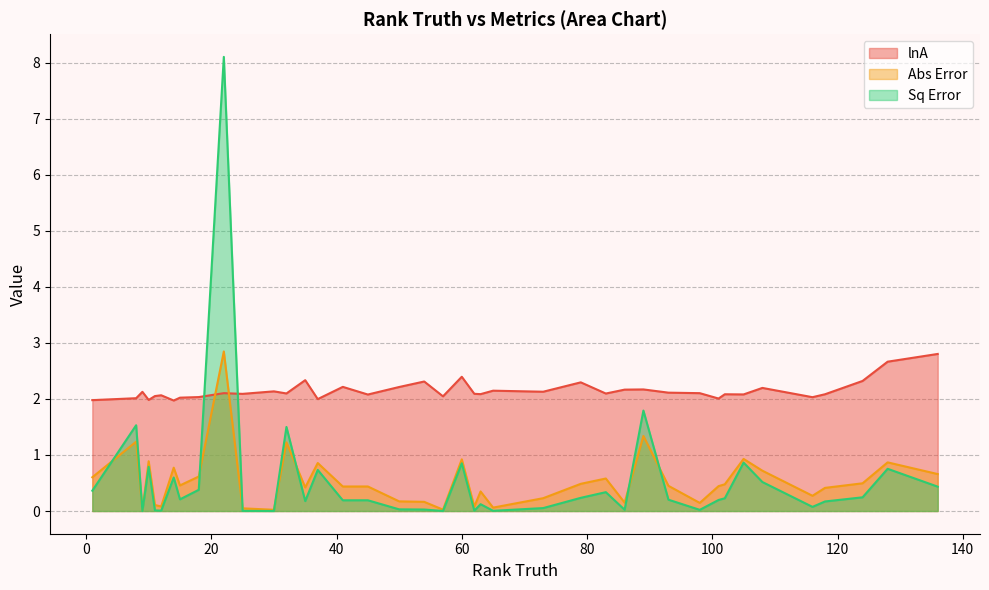

Which series changed the most between 13 and 16?

Abs Error